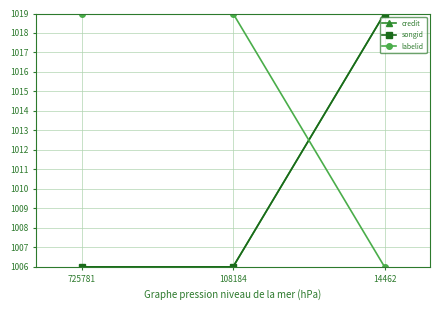

Is this an area chart (filled region under the line)?

No